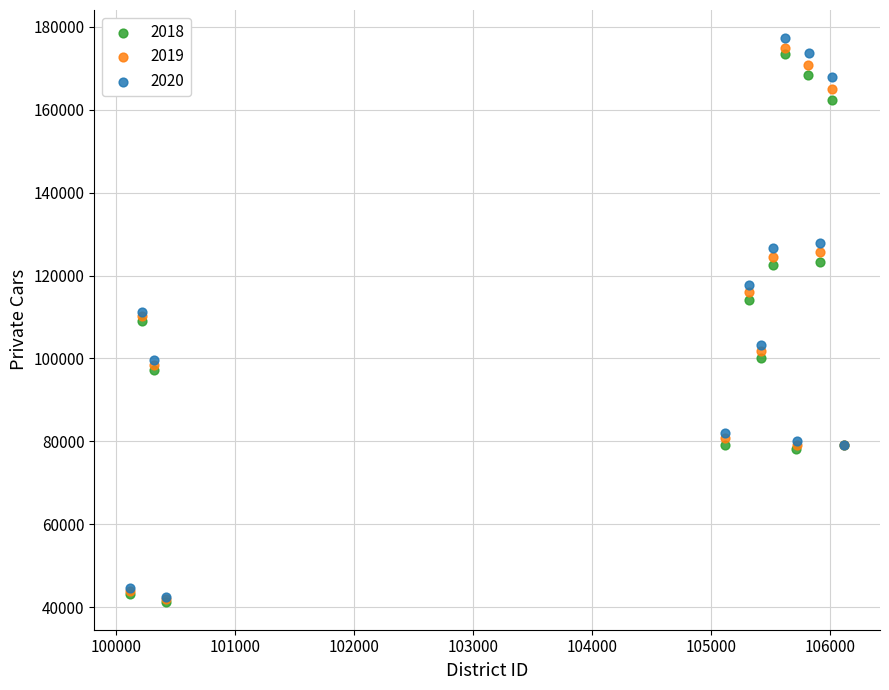

Which series has the widest spread of Y values?

2020